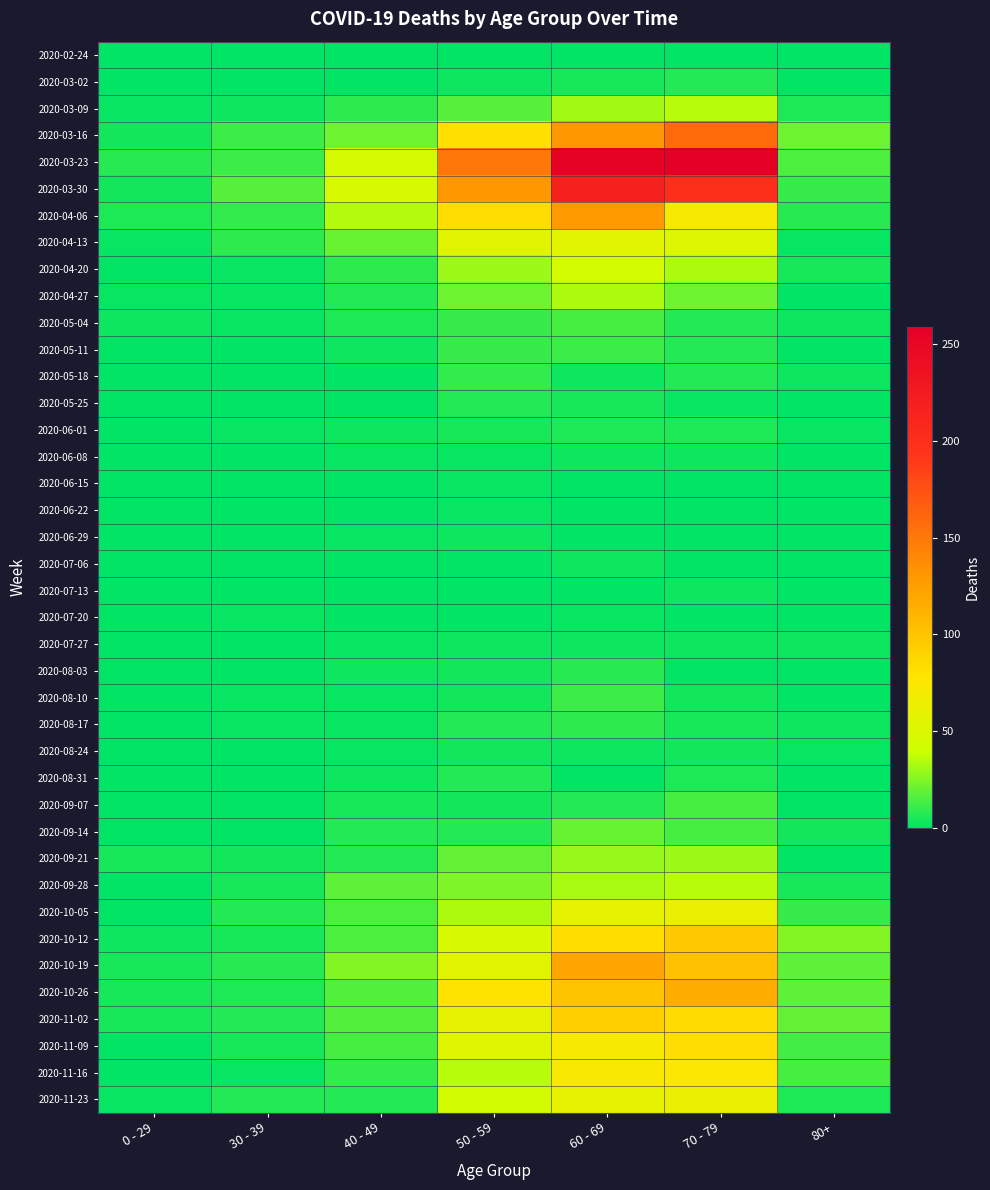

Which series has the largest total across all categories?

2020-03-23